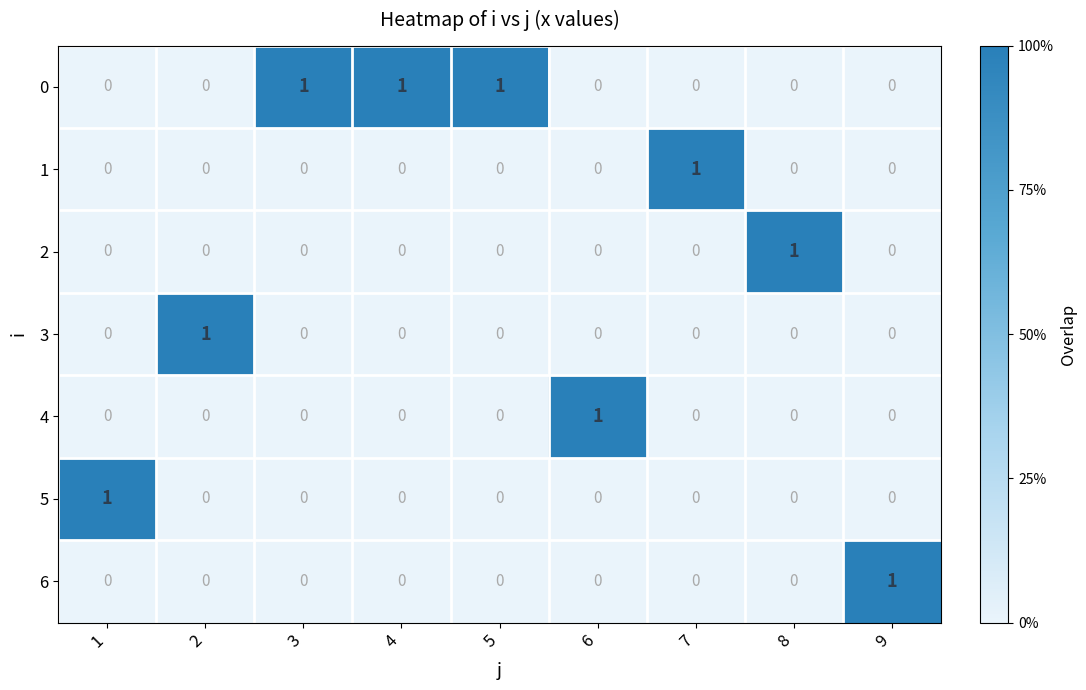

Is it true that 6 equals 1 at 3?

False